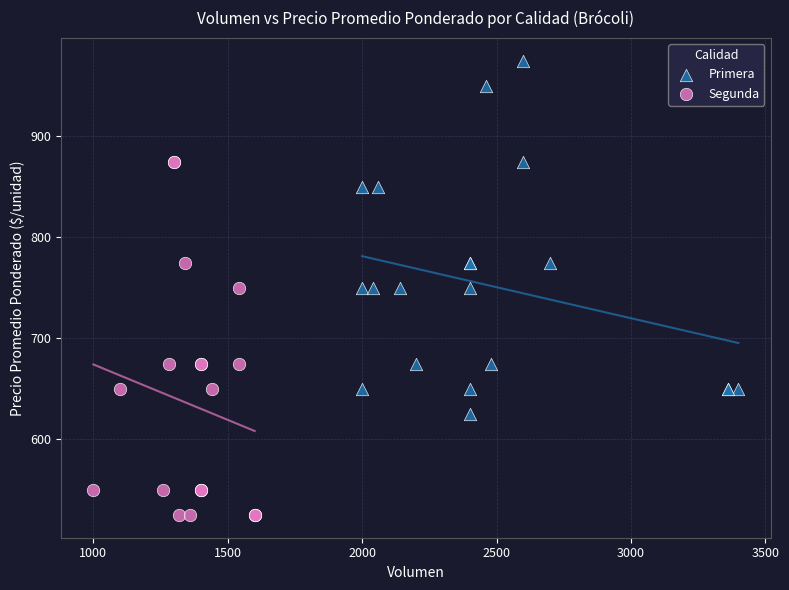

Which series contains the highest Y value?

Primera